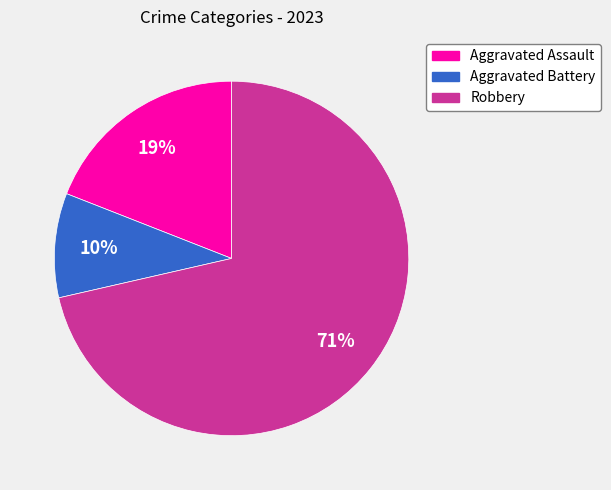

Is it true that Aggravated Battery is 10% of the pie?

True